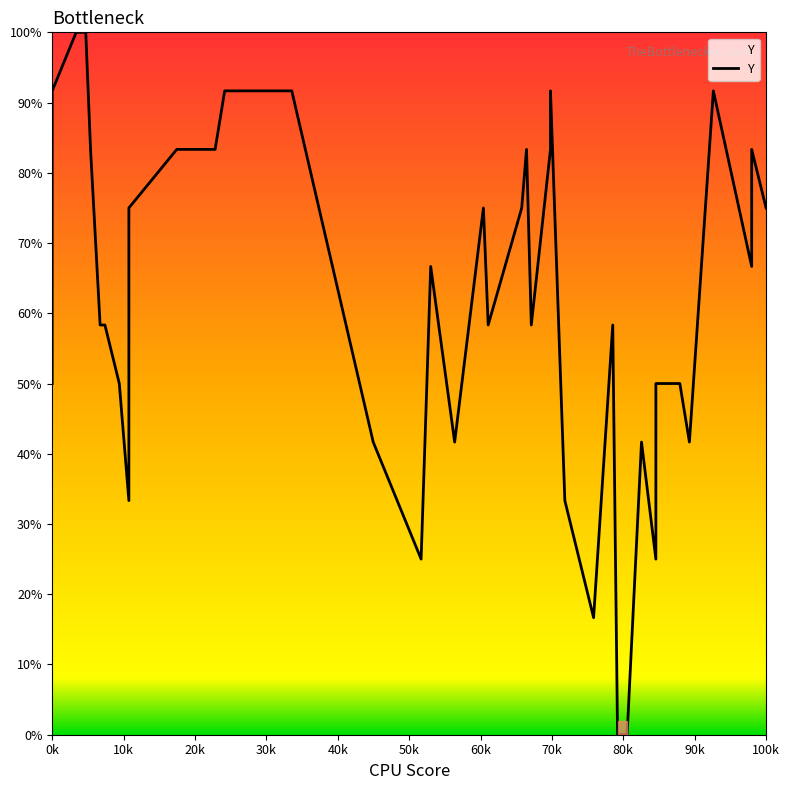

How many points are lower than both their immediate neighbors (excluding endpoints)?

9